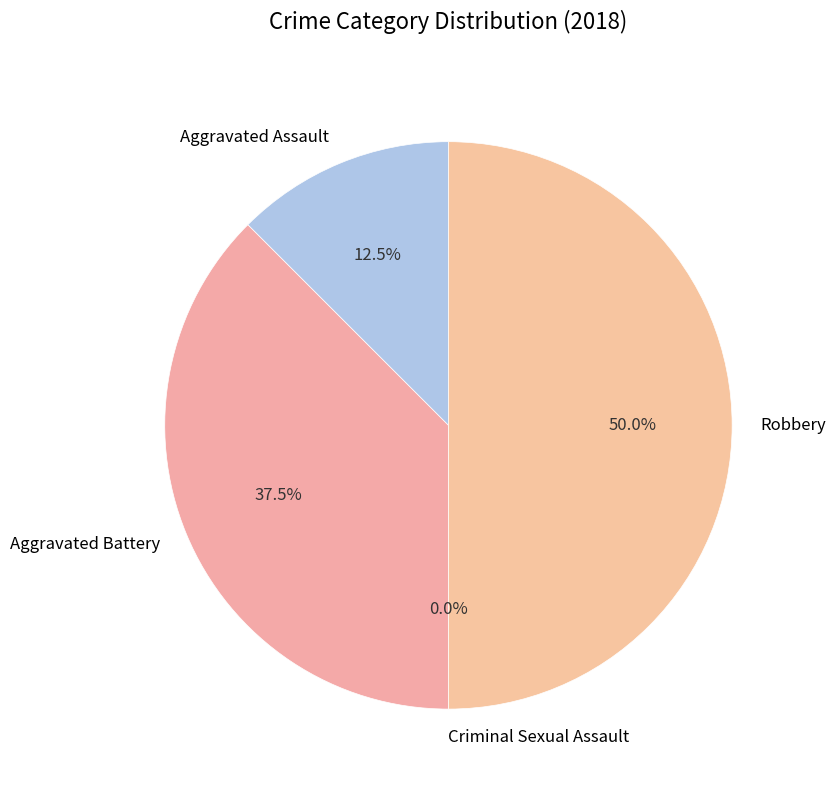

What is the largest slice in the pie chart?

Robbery